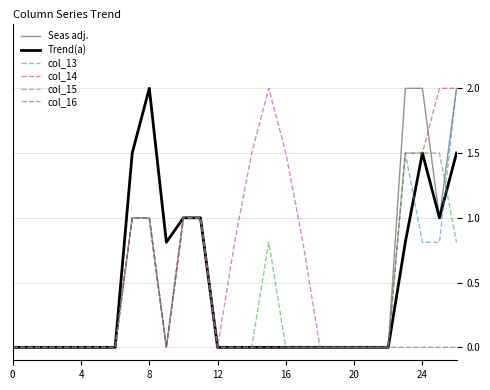

How many categories are shown in the chart?

27